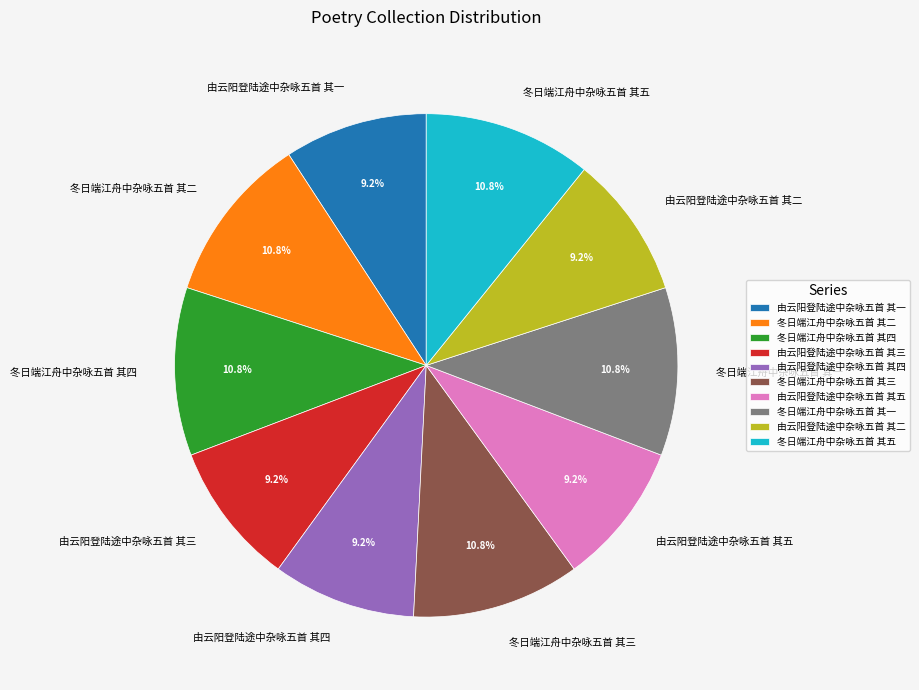

Is it true that 冬日端江舟中杂咏五首 其二 is 20% of the pie?

False